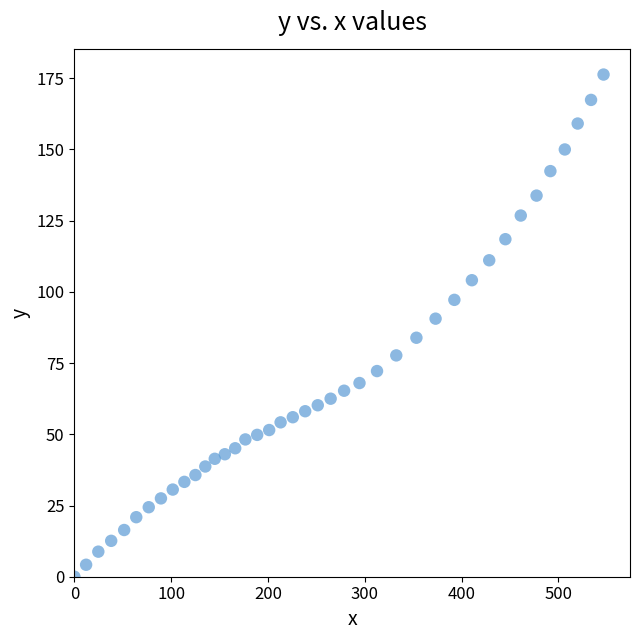

What is the range of X values (max minus min)?

546.6